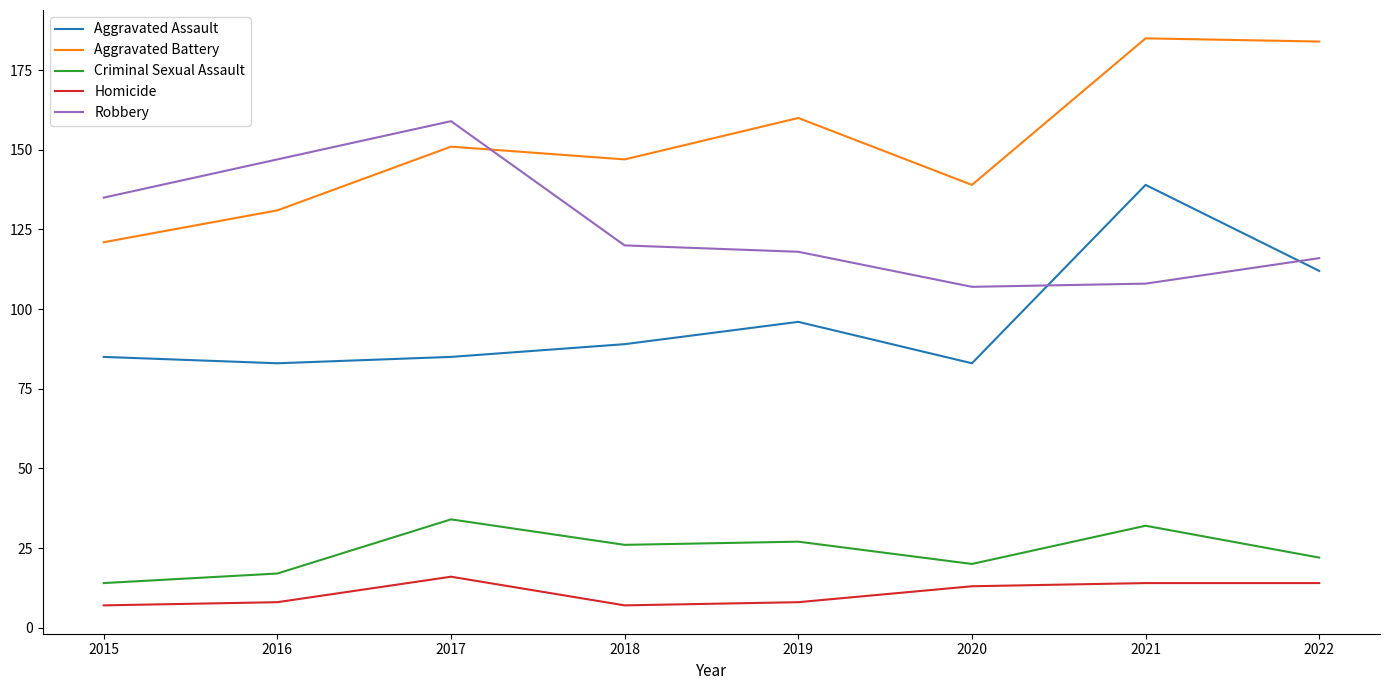

Where is Robbery nearest to the value 133?

2015